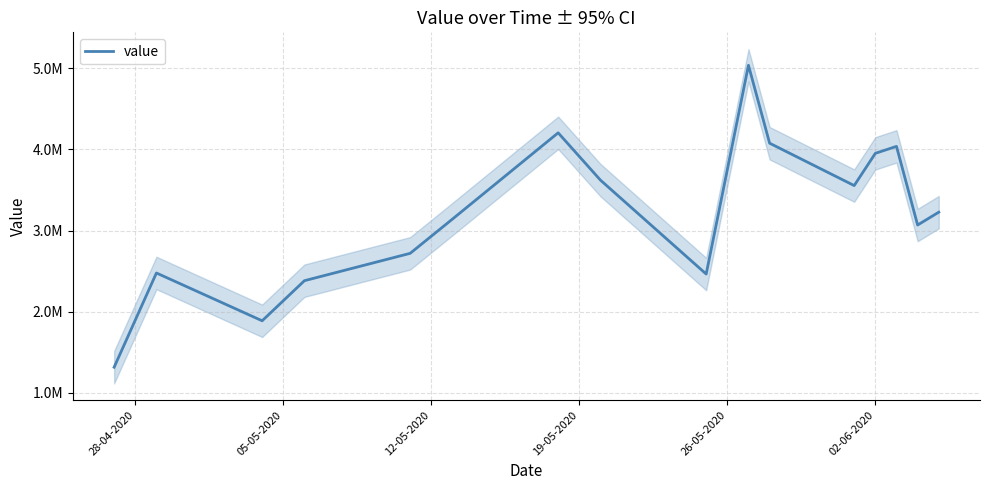

Which category has the lowest value across all series?

28-04-2020